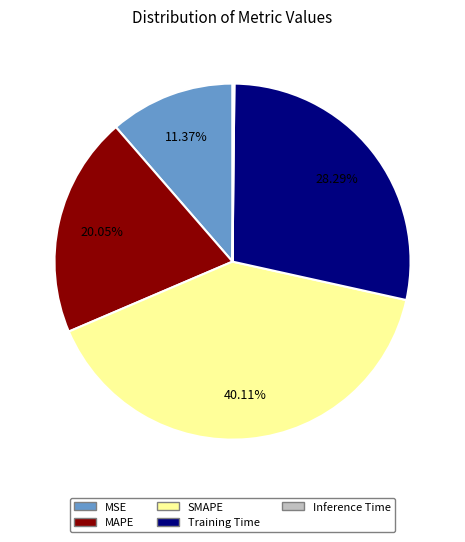

Between Training Time and SMAPE, which is larger?

SMAPE